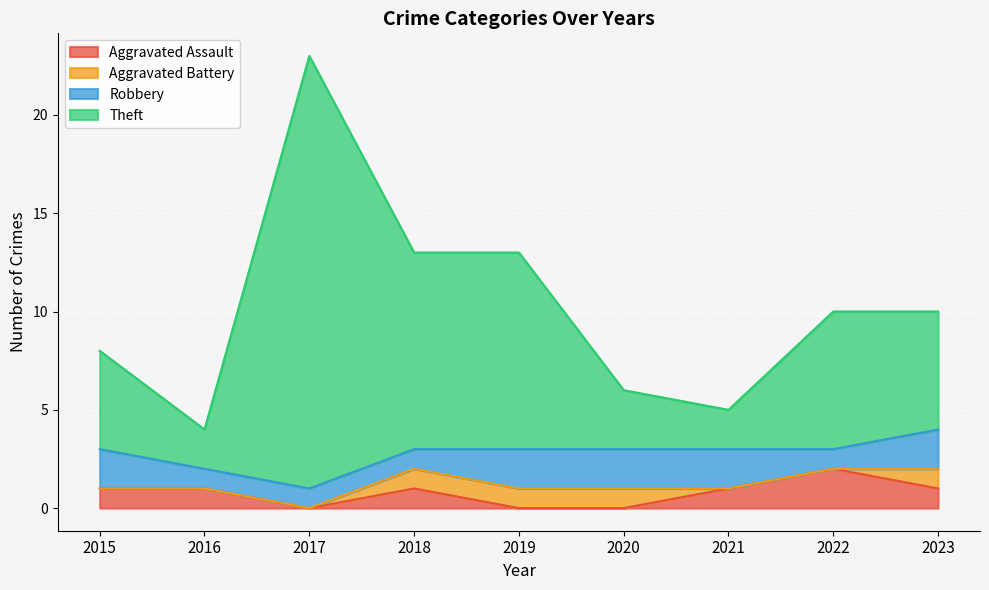

Which series has the widest spread of values?

Theft